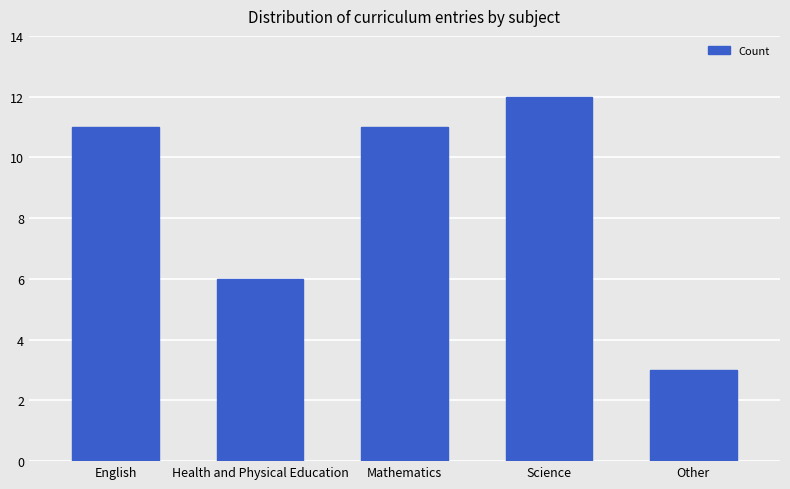

Read the value at Science.

12